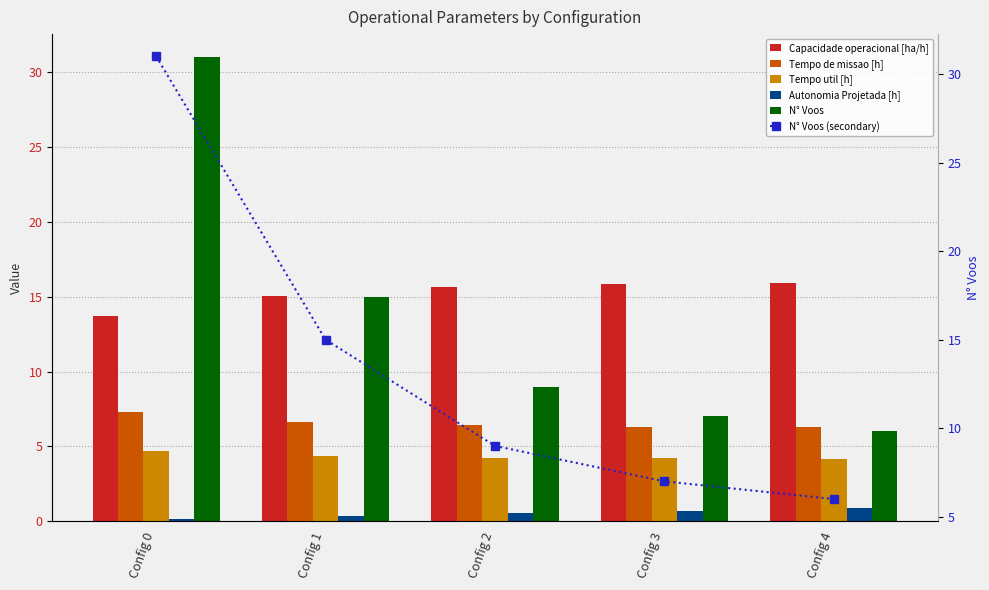

Reading left to right, transcribe all the data shown in this chart.

Capacidade operacional [ha/h]: Config 0=13.7	Config 1=15.0	Config 2=15.6	Config 3=15.8	Config 4=15.9
Tempo de missao [h]: Config 0=7.3	Config 1=6.7	Config 2=6.4	Config 3=6.3	Config 4=6.3
Tempo util [h]: Config 0=4.7	Config 1=4.4	Config 2=4.2	Config 3=4.2	Config 4=4.2
Autonomia Projetada [h]: Config 0=0.2	Config 1=0.3	Config 2=0.5	Config 3=0.7	Config 4=0.8
N° Voos: Config 0=31.0	Config 1=15.0	Config 2=9.0	Config 3=7.0	Config 4=6.0
N° Voos (secondary): Config 0=31.0	Config 1=15.0	Config 2=9.0	Config 3=7.0	Config 4=6.0